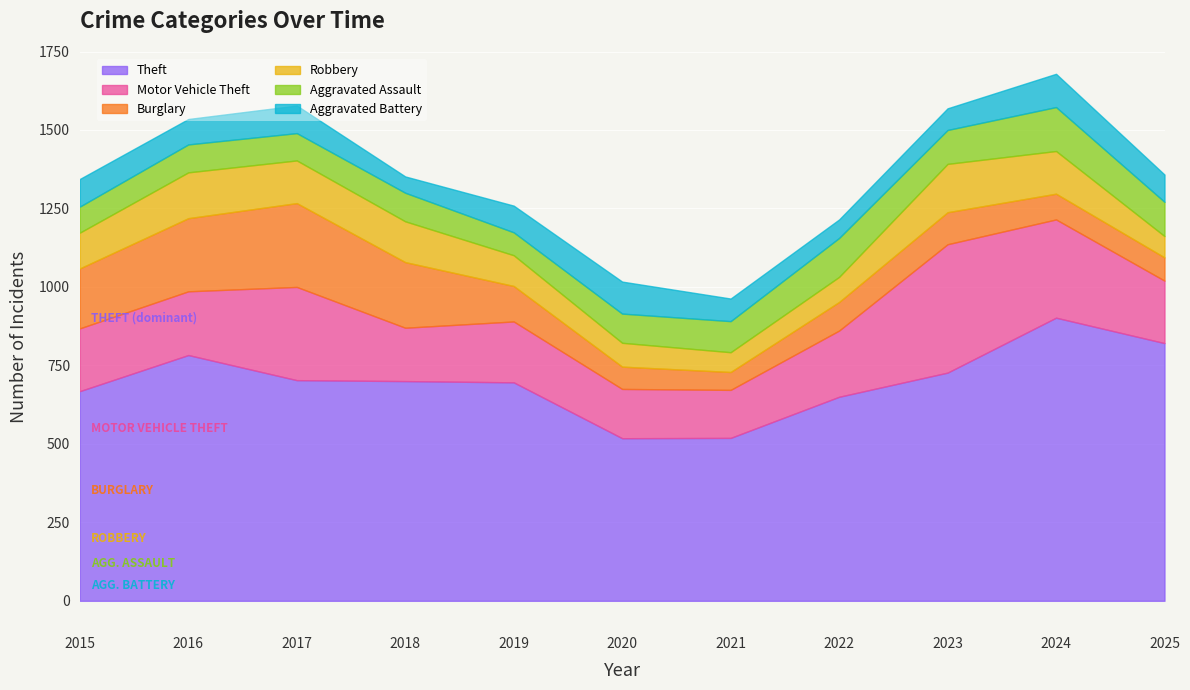

What is the difference between the highest and lowest values at 2018?

648